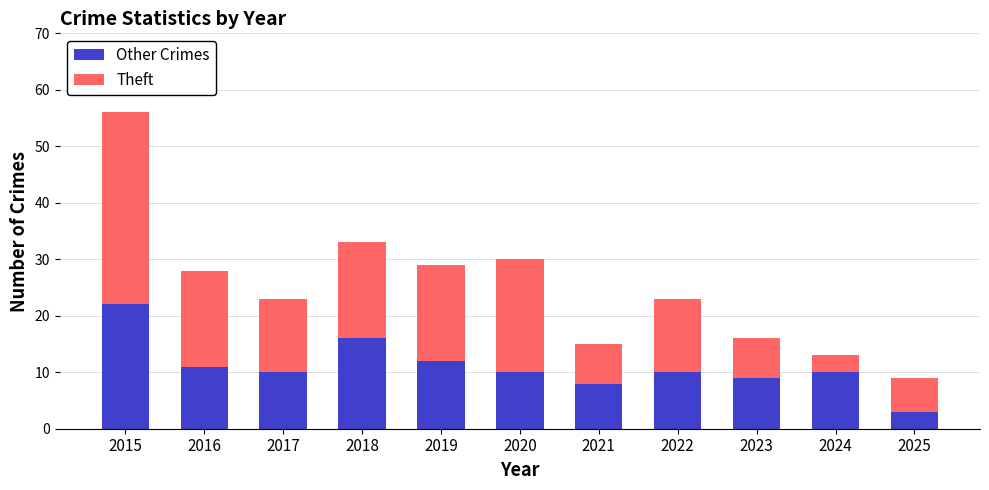

What is the difference between the Other Crimes values at 2018 and 2019?

4